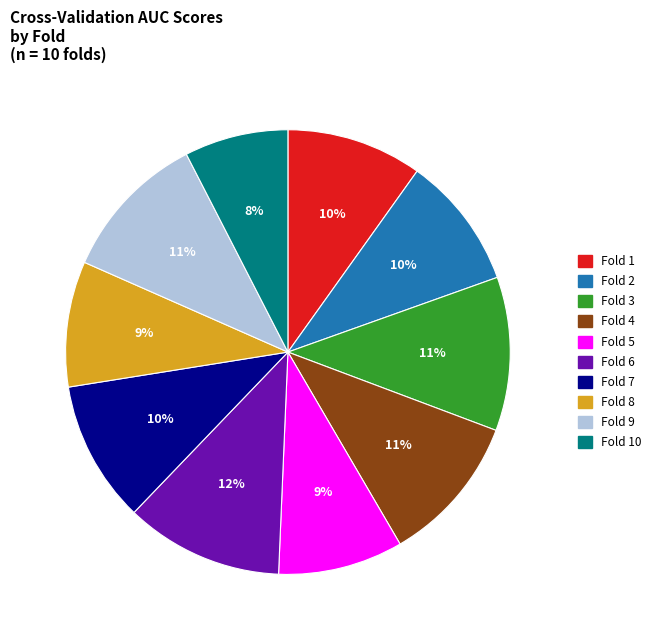

Does Fold 1 represent more than half of the total?

No